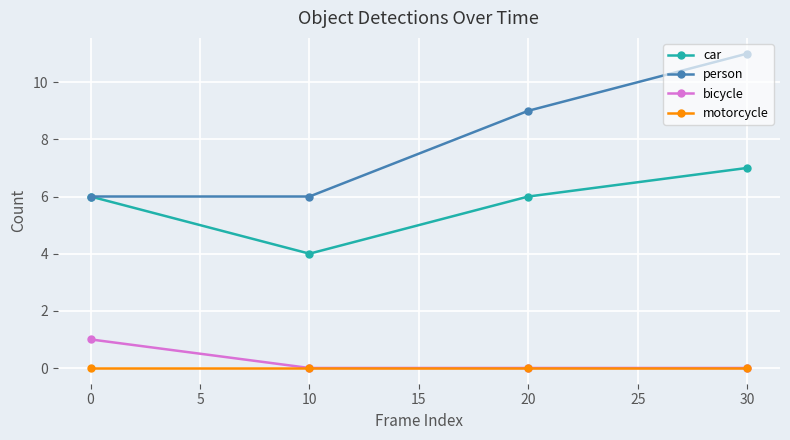

What is the value of the person point at the 3rd from the left?

9